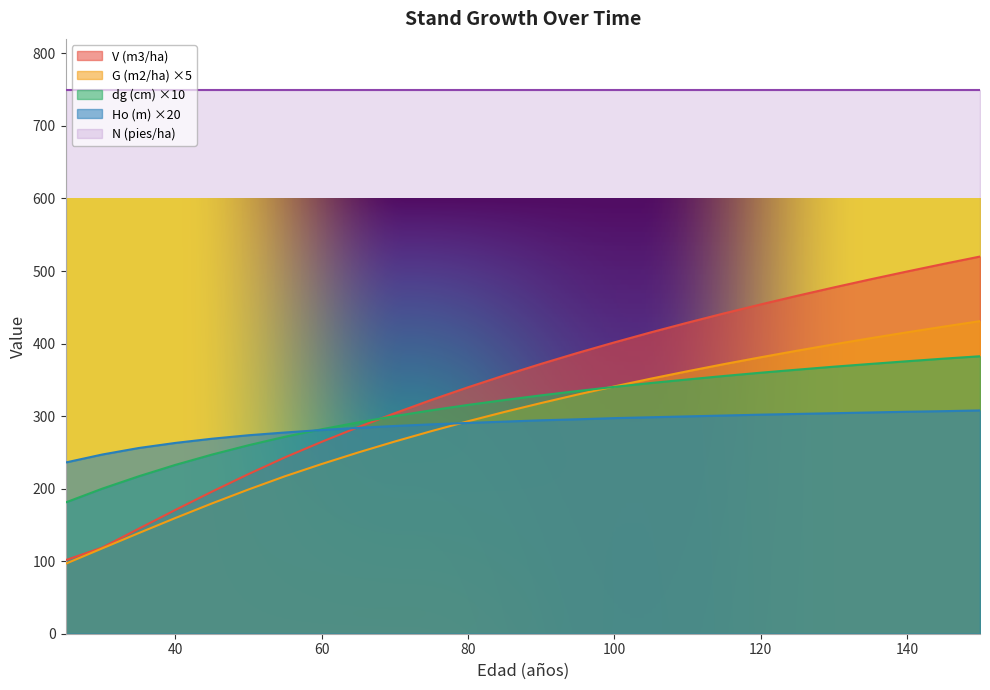

True or false: N (pies/ha) and Ho (m) ×20 intersect in this chart.

False